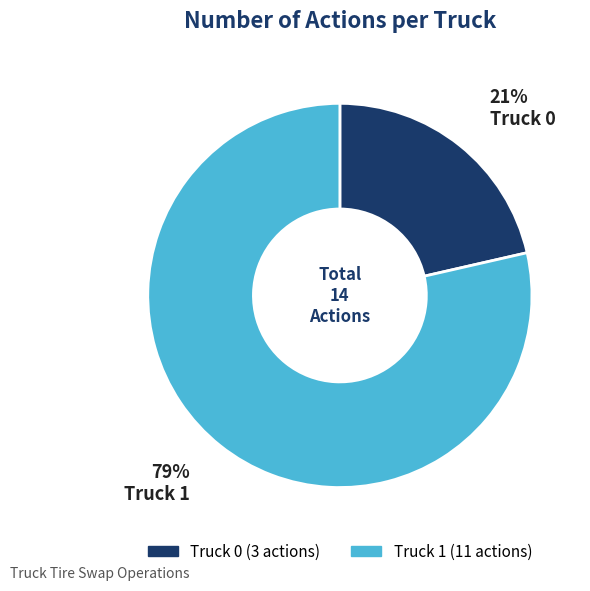

How many slices are in this pie chart?

2